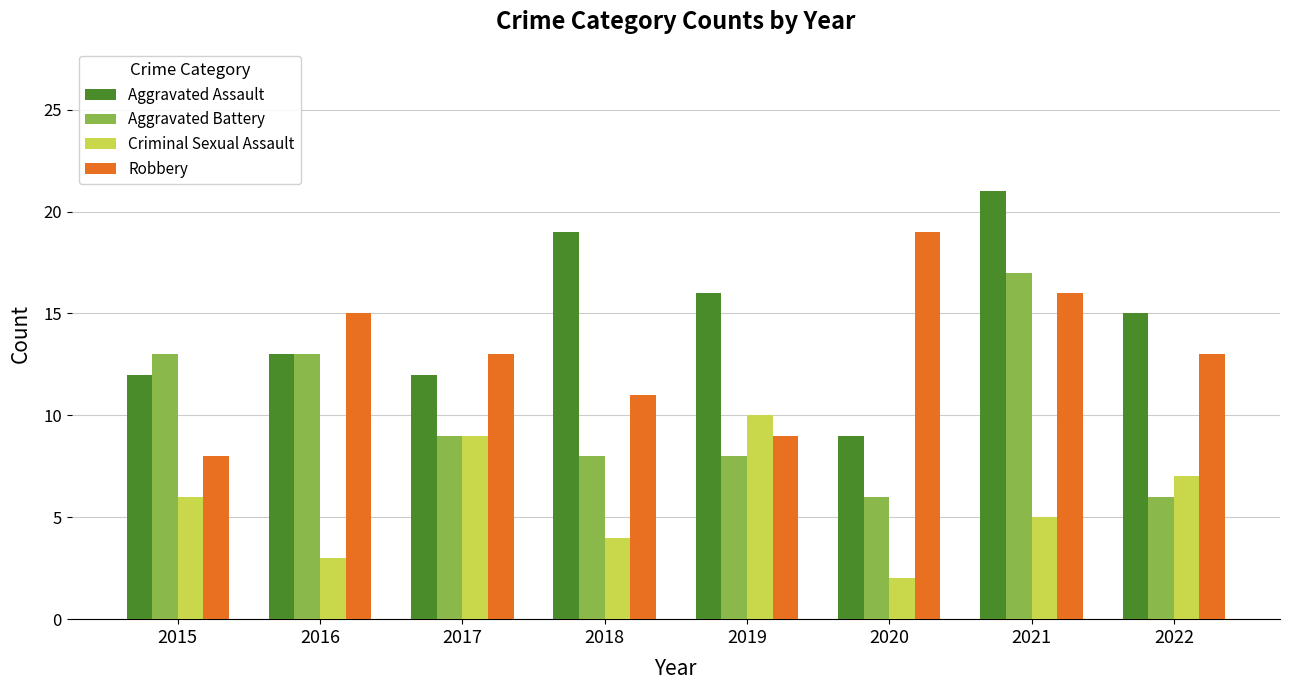

Rank the series at 2018 from lowest to highest value.

Criminal Sexual Assault, Aggravated Battery, Robbery, Aggravated Assault